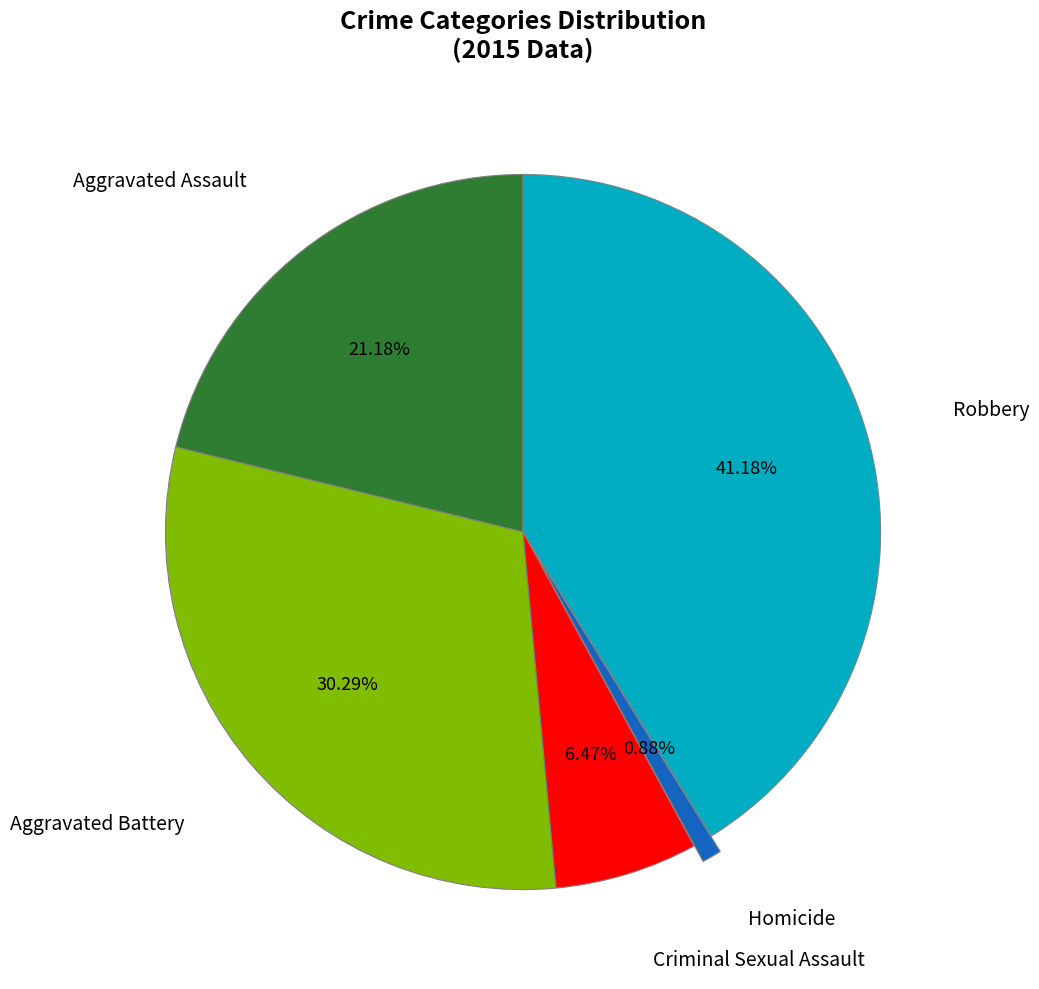

Does any single category account for the majority?

No